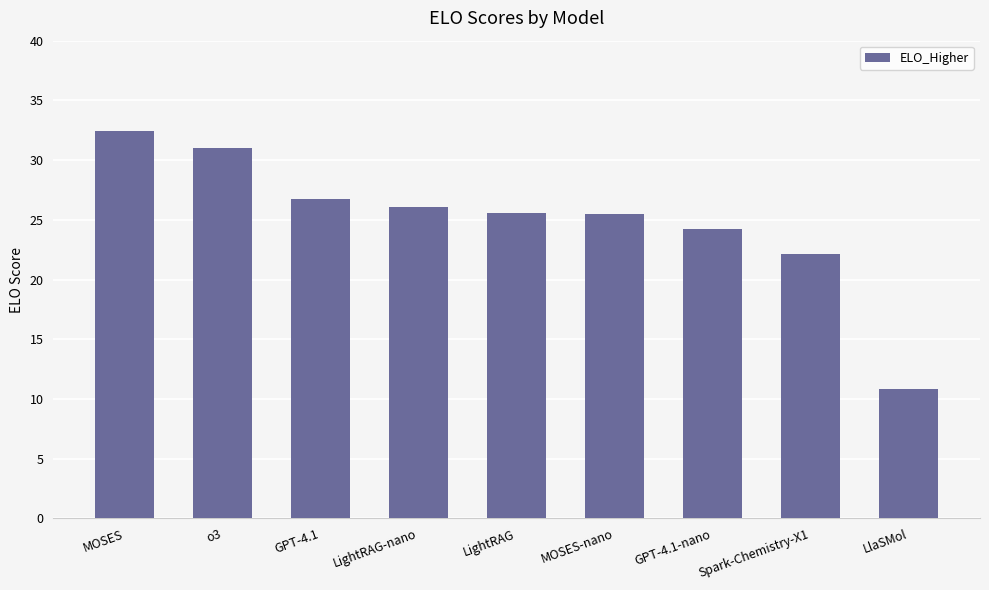

What is the average value?

24.9